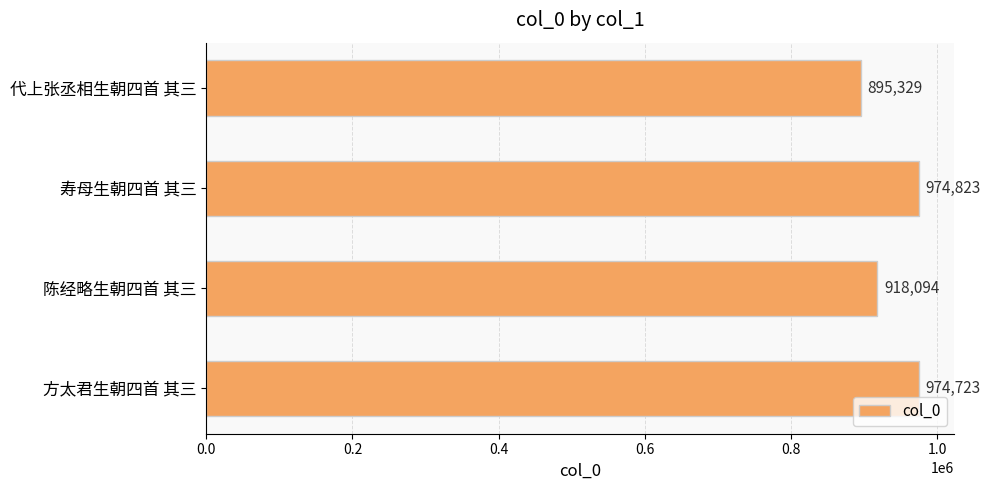

How many data points are less than 974723?

2